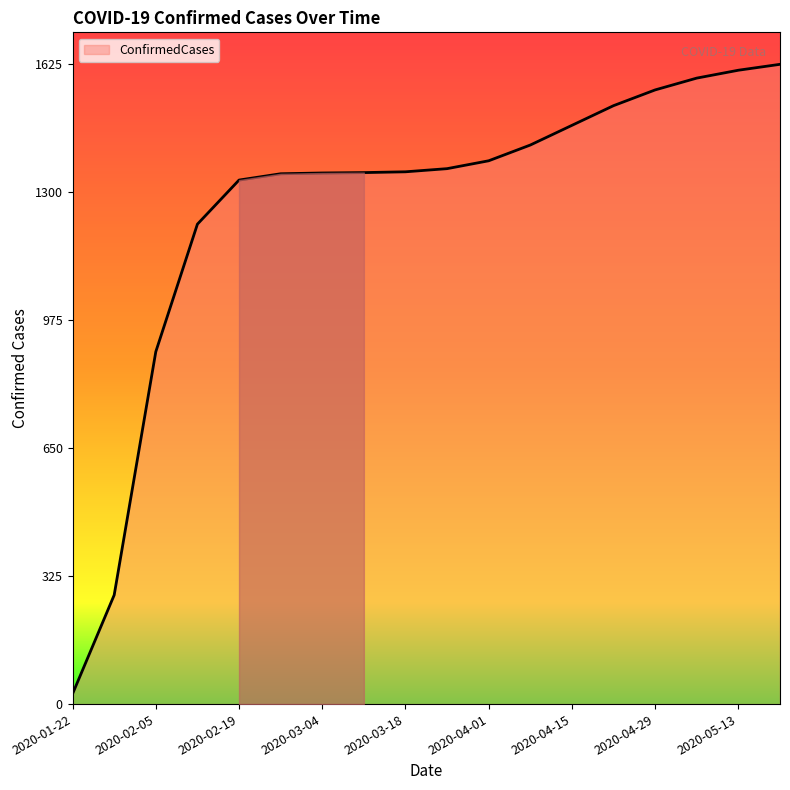

What is the maximum value shown in the chart?

1625